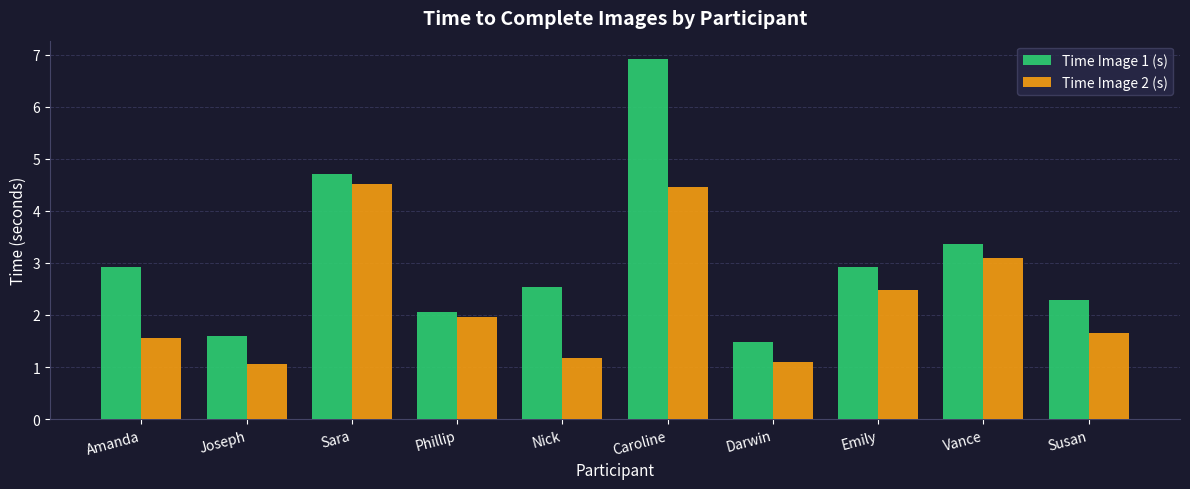

What is the value of the Time Image 1 (s) bar at the 3rd from the left?

4.7